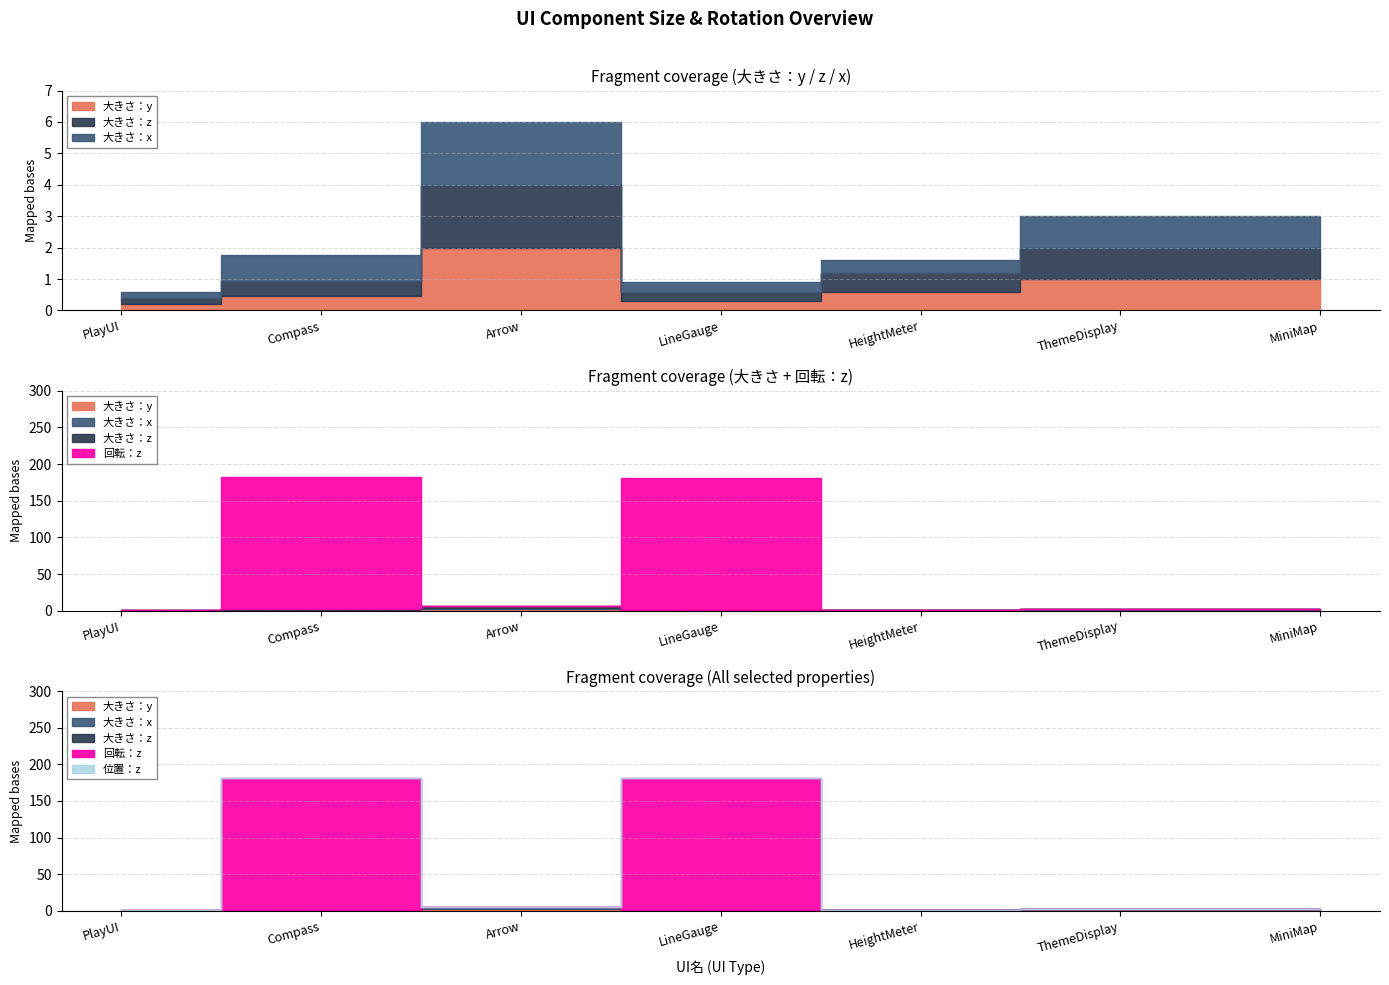

What is the label of the 4th point from the right?

LineGauge